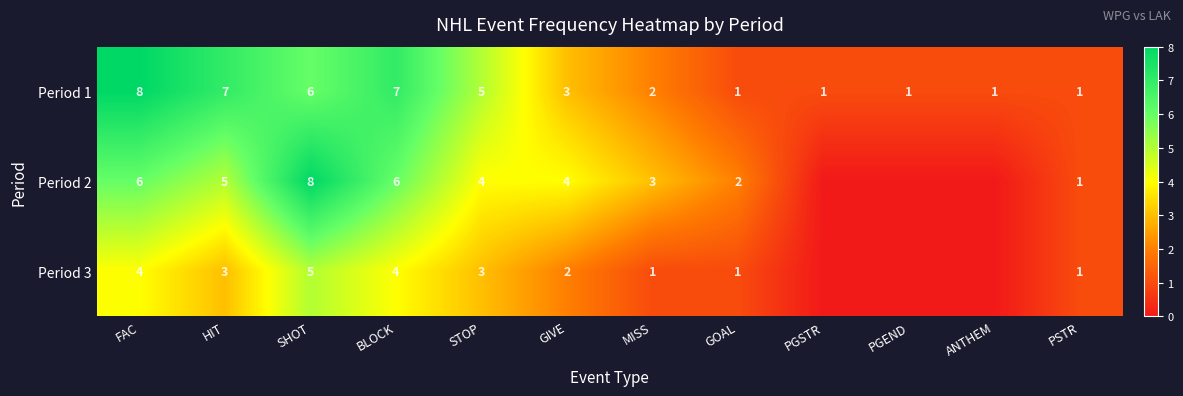

At which label does Period 1 reach its peak?

FAC